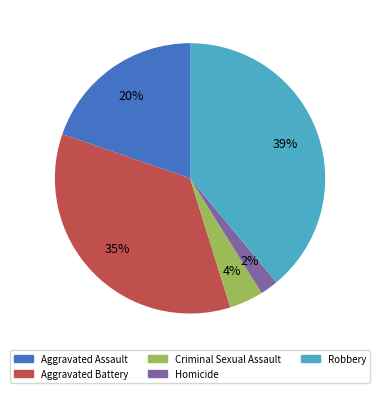

To the nearest percent, what is the difference between the largest and smallest slice percentages?

37%